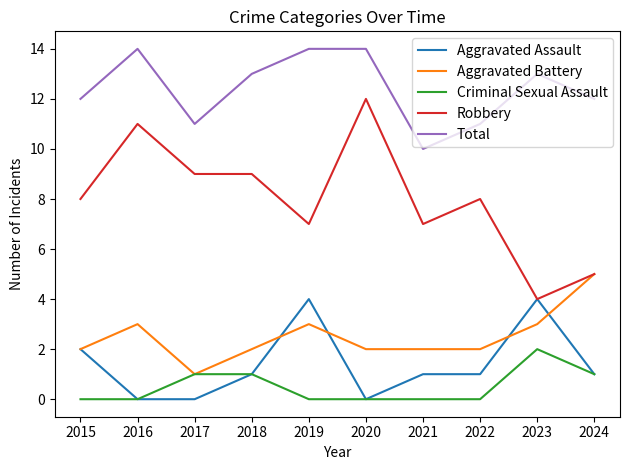

True or false: Total and Aggravated Assault cross at least once.

False